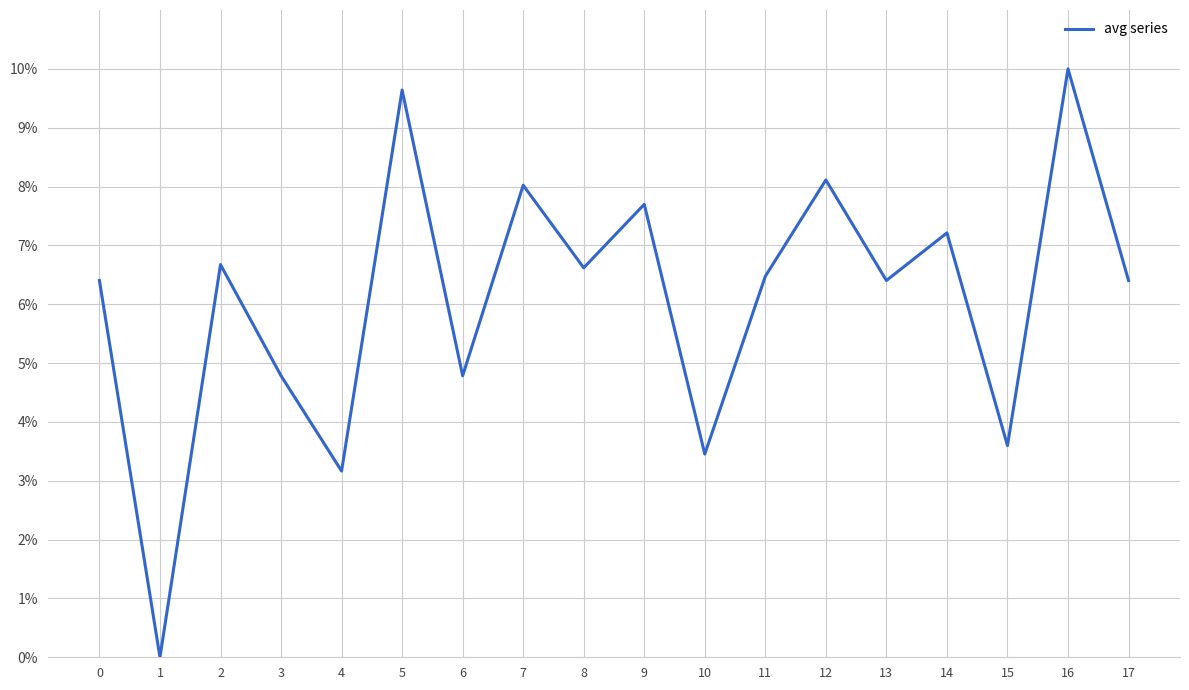

Is this an area chart (filled region under the line)?

No